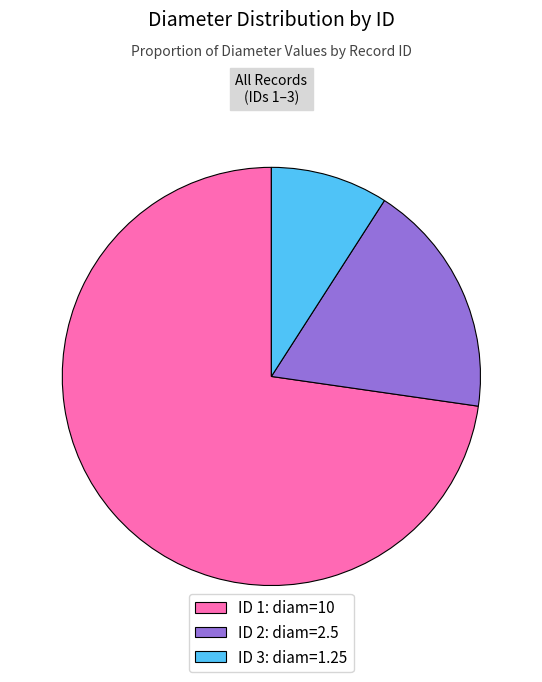

What is the smallest slice in the pie chart?

ID 3: diam=1.25